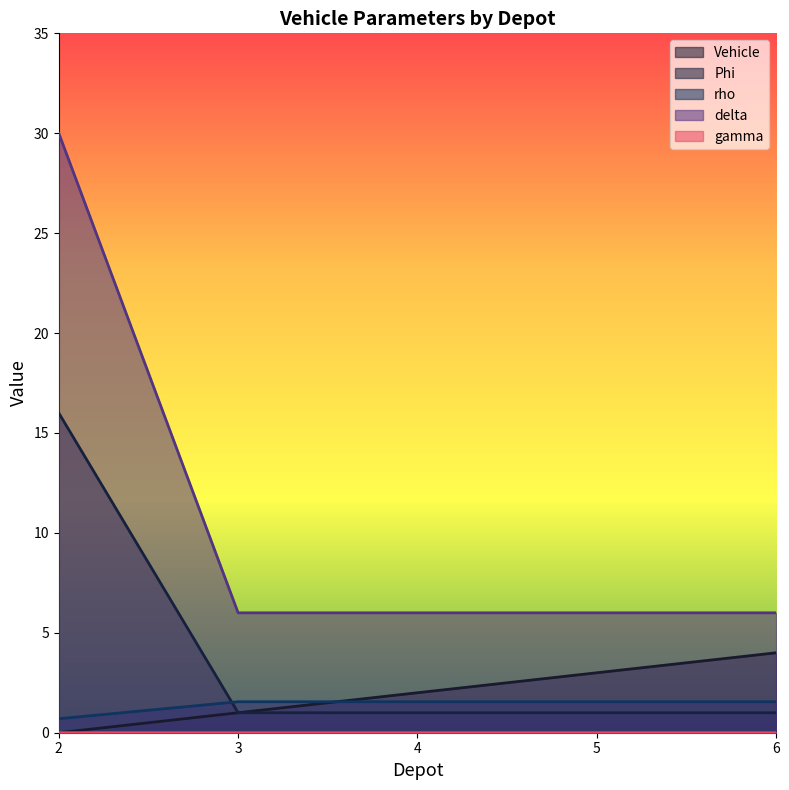

Reading right to left, what are all the values shown in this chart?

Vehicle: 6=4.0	5=3.0	4=2.0	3=1.0	2=0.0
Phi: 6=1.0	5=1.0	4=1.0	3=1.0	2=16.0
rho: 6=0.0	5=0.0	4=0.0	3=0.0	2=0.0
delta: 6=1.6	5=1.6	4=1.6	3=1.6	2=0.7
gamma: 6=6.0	5=6.0	4=6.0	3=6.0	2=30.0